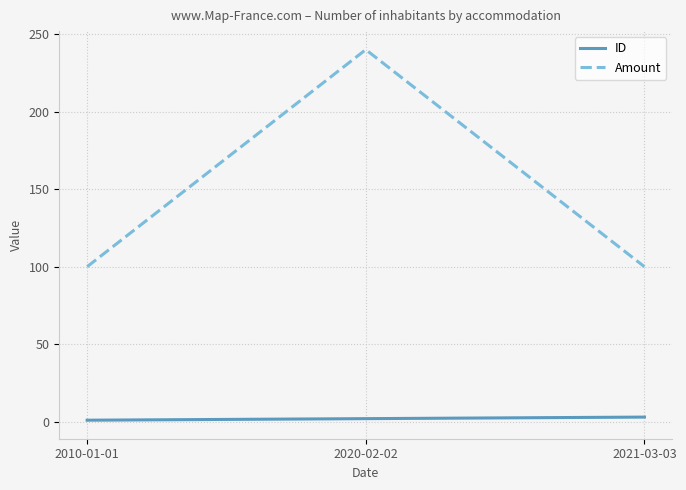

What is the sum of all Amount values?

440